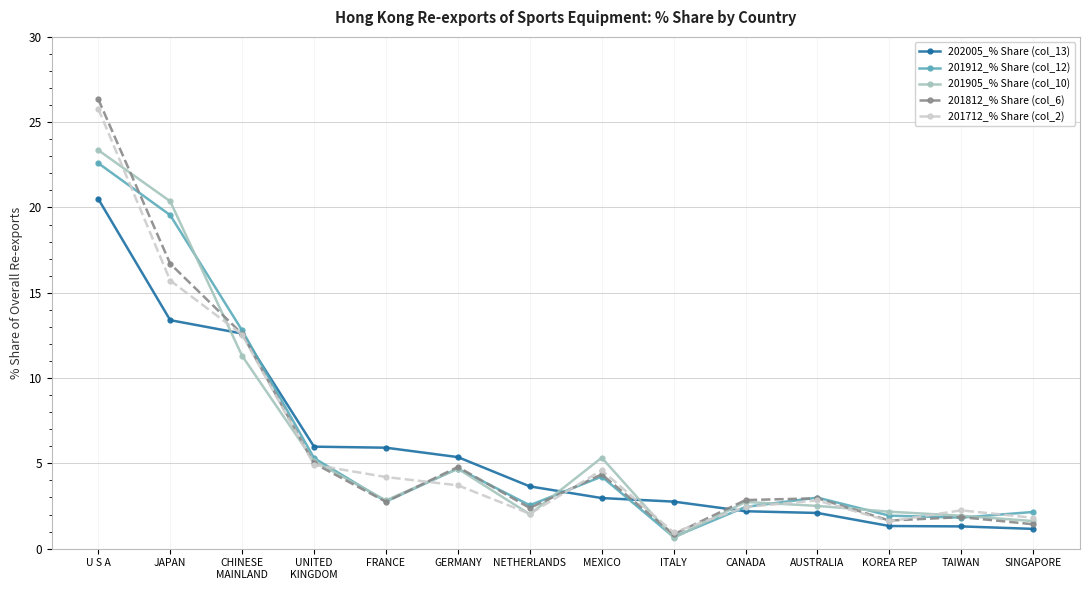

Between U S A and AUSTRALIA, which series saw the biggest shift?

201812_% Share (col_6)